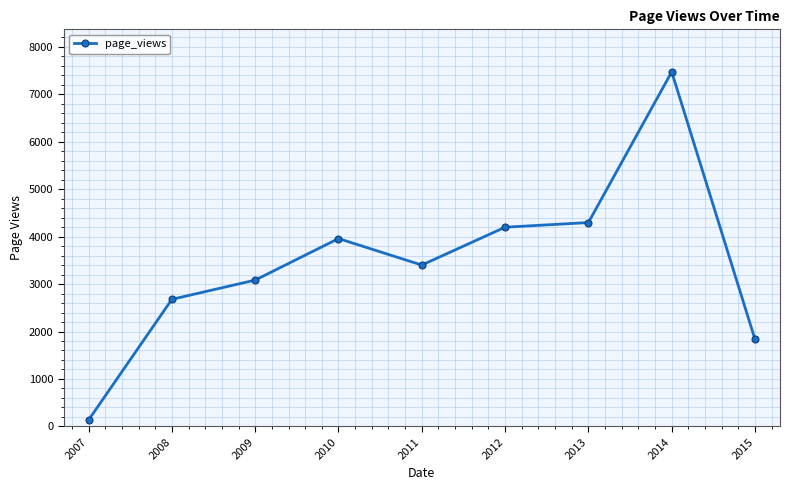

Count the number of categories in the chart.

9